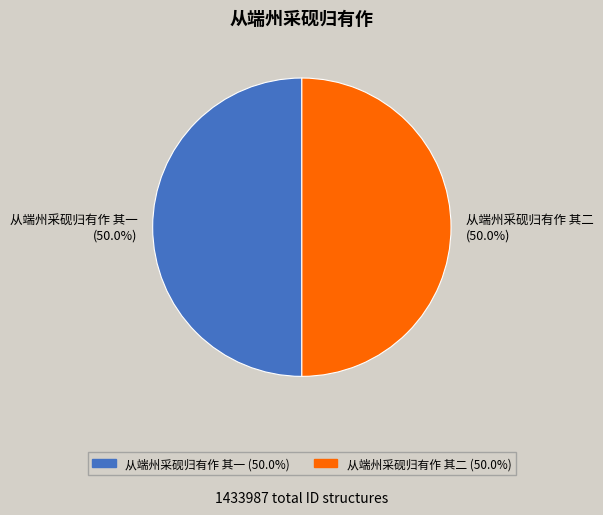

To the nearest percent, what is the average slice percentage?

50%